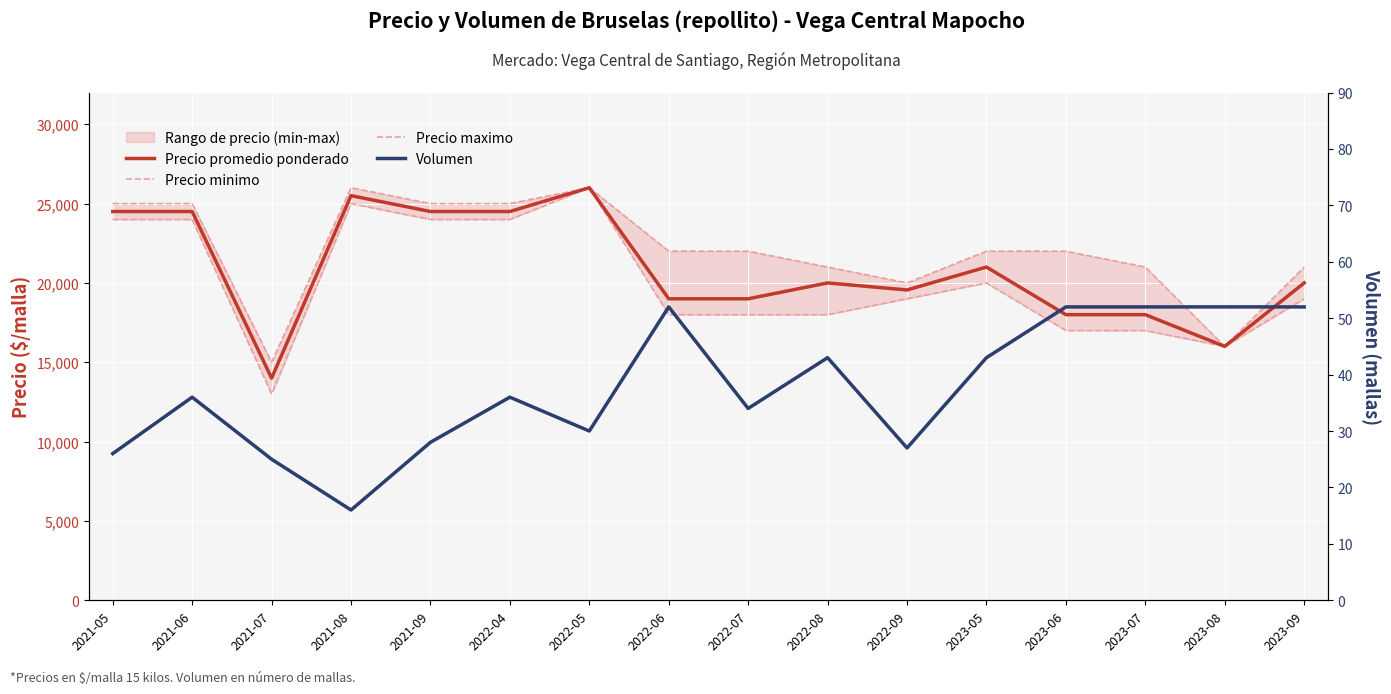

Is the value of Precio maximo at 2022-08 greater than the value of Precio promedio ponderado at 2021-08?

No